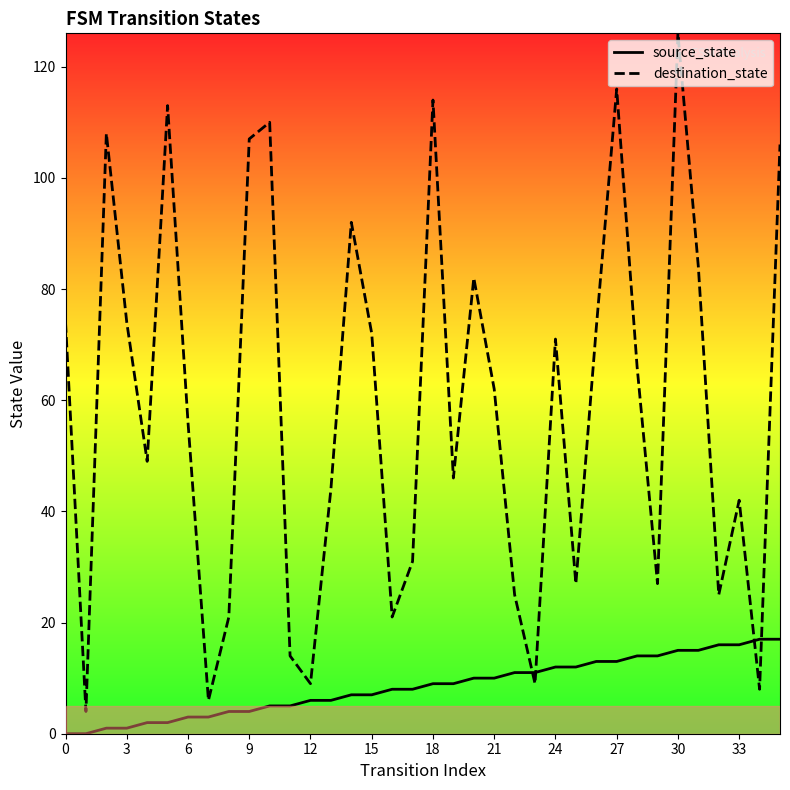

How many data points does each series have?

36